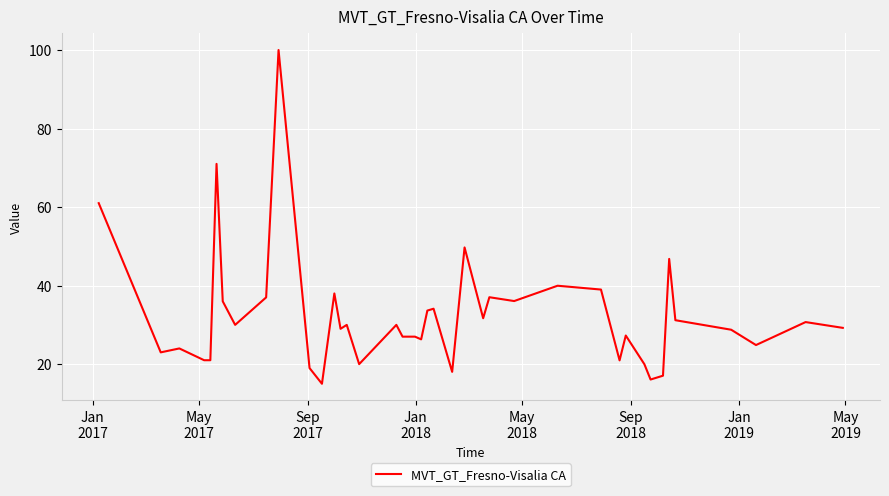

True or false: there are more than 1 points higher than both neighbors.

True